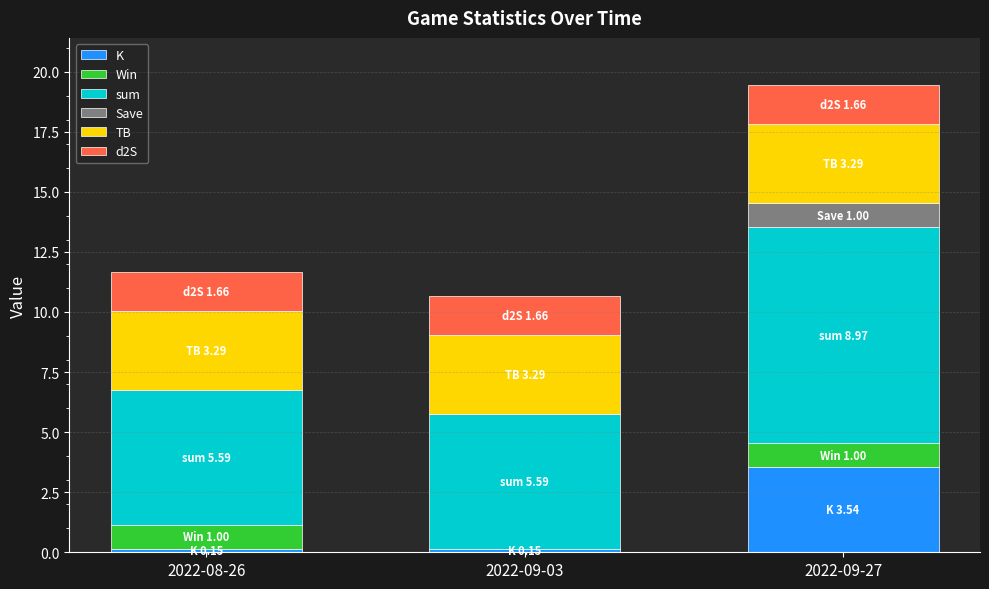

What is the total value across all series at 2022-08-26?

11.7